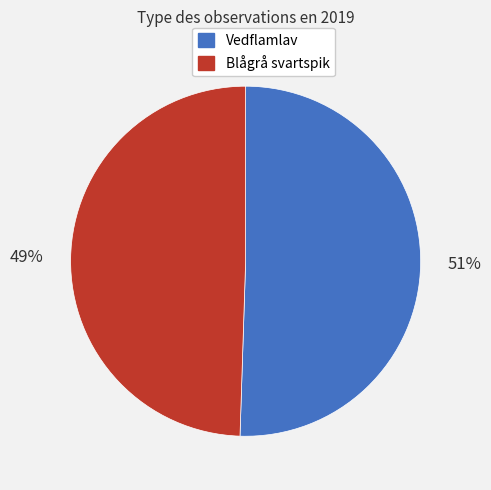

To the nearest percent, what is the combined percentage of Vedflamlav and Blågrå svartspik?

100%